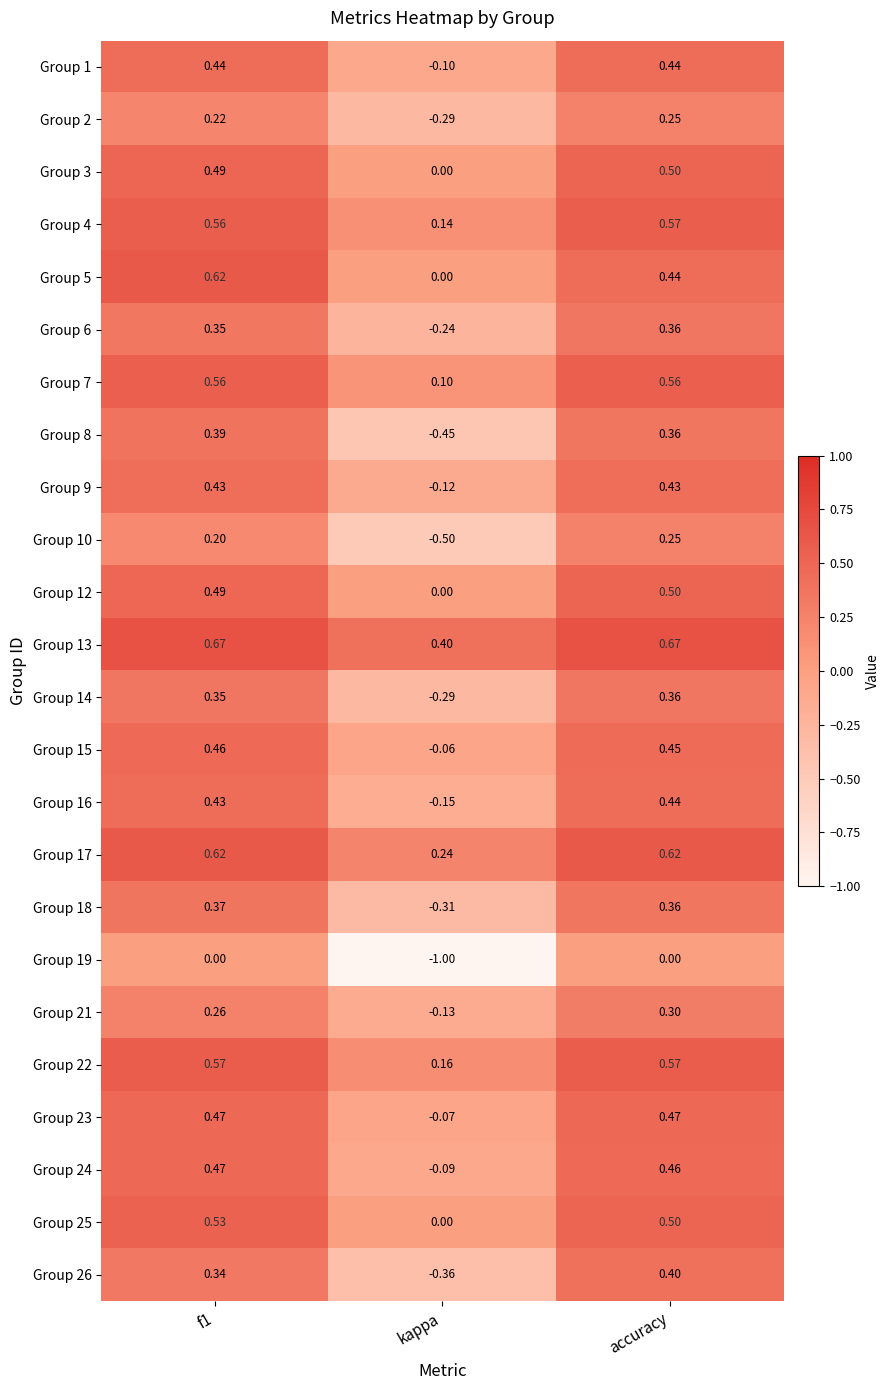

At which label is Group 17 closest to 0?

kappa